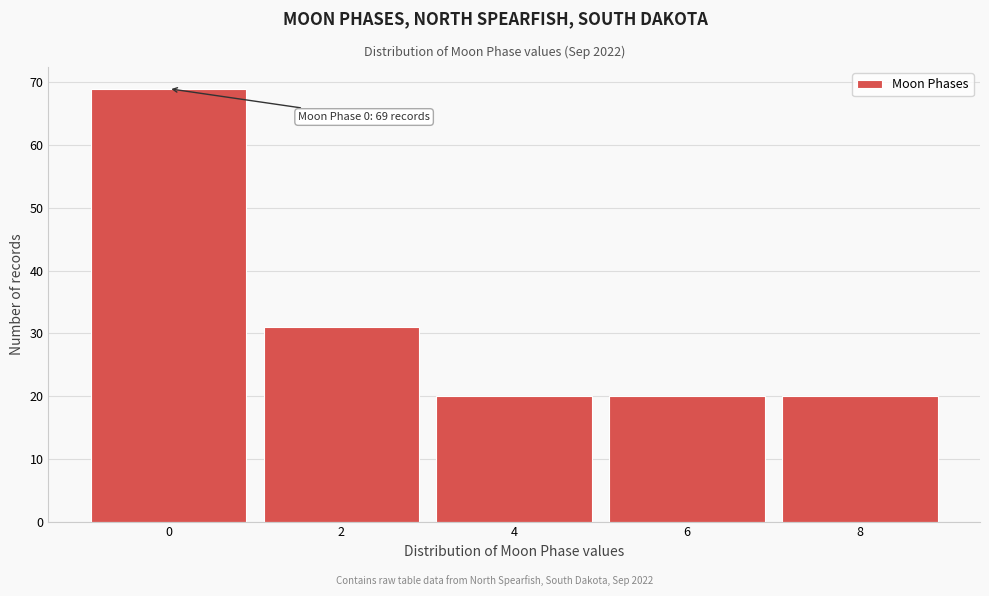

Reading left to right, transcribe all the data shown in this chart.

69	31	20	20	20